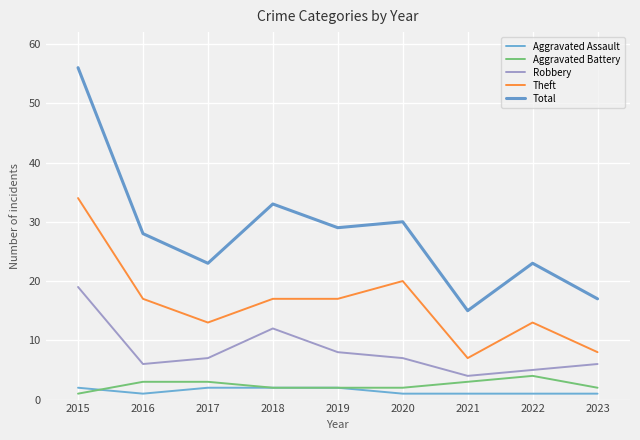

How many lines are shown in the chart?

5